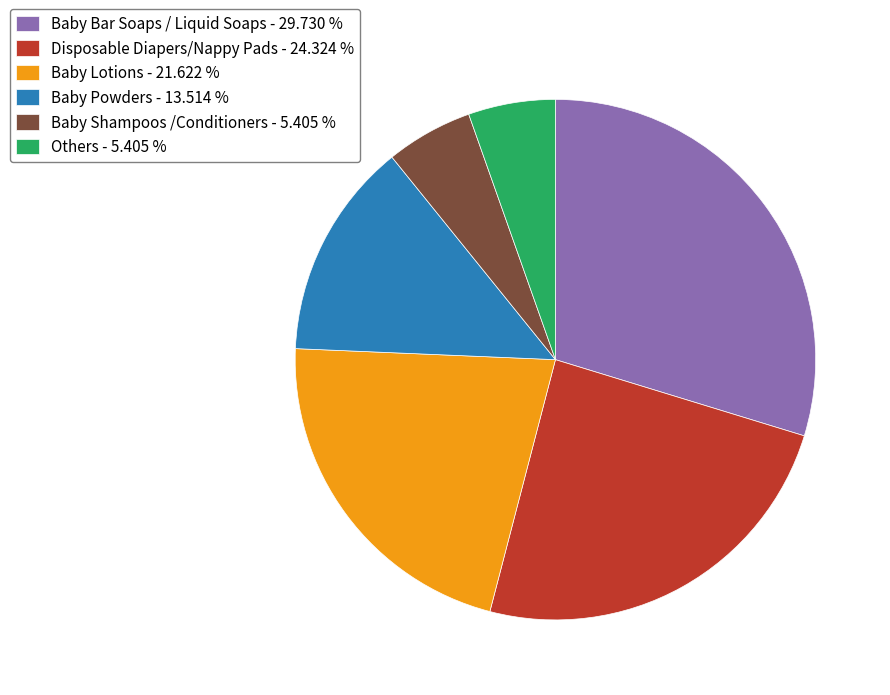

Which category has the biggest portion of the pie?

Baby Bar Soaps / Liquid Soaps - 29.730 %